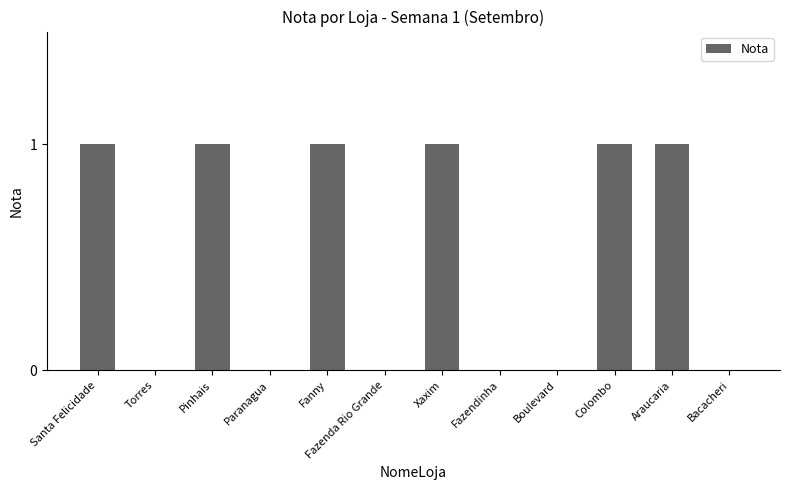

Which has a higher value, Santa Felicidade or Bacacheri?

Santa Felicidade